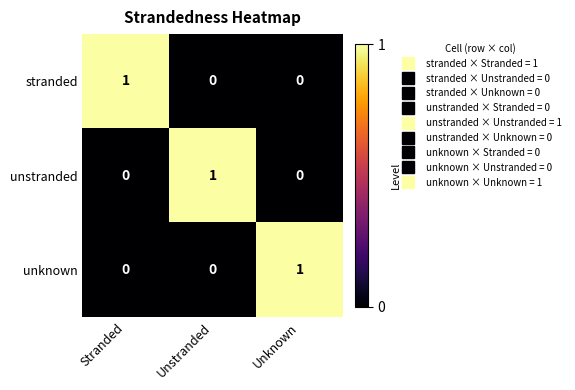

What is the total value across all series at Stranded?

1